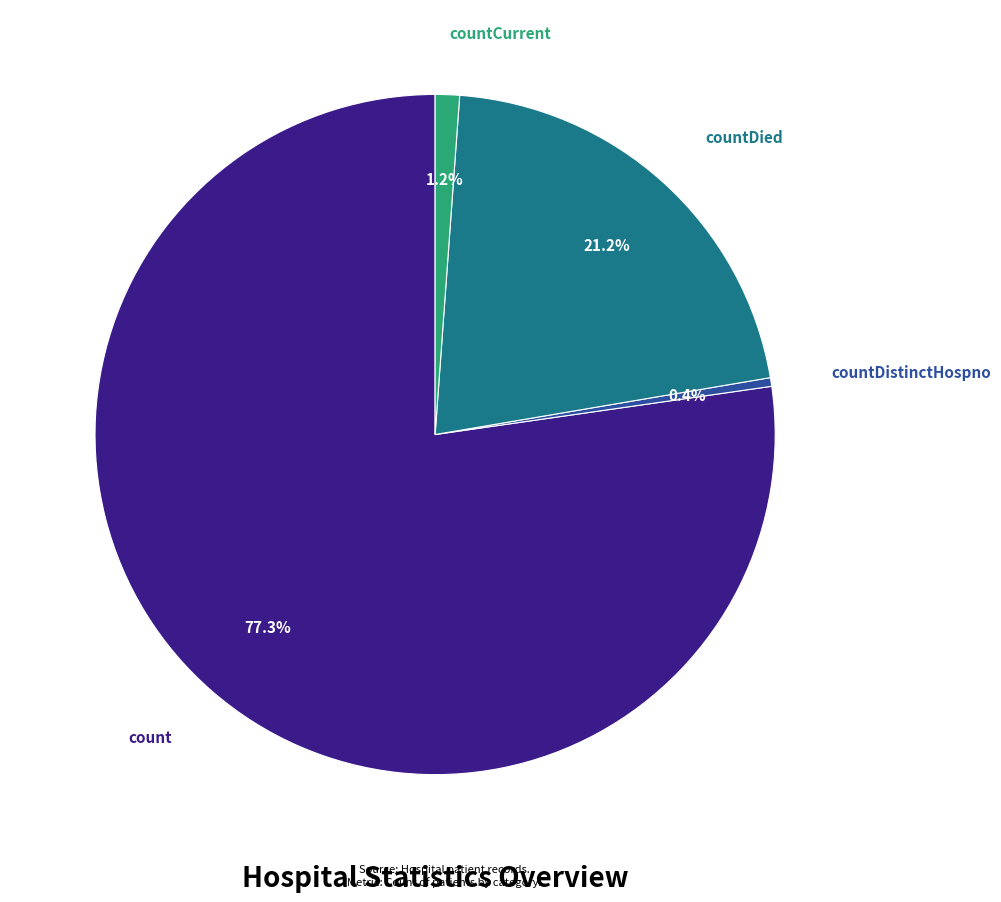

Is there any slice that represents more than half of the pie?

Yes